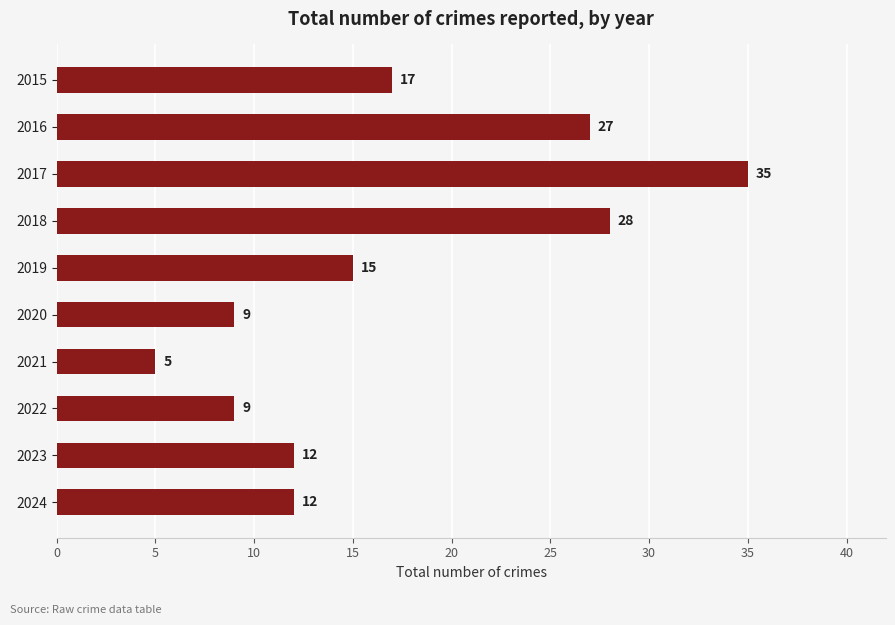

What is the average value?

17